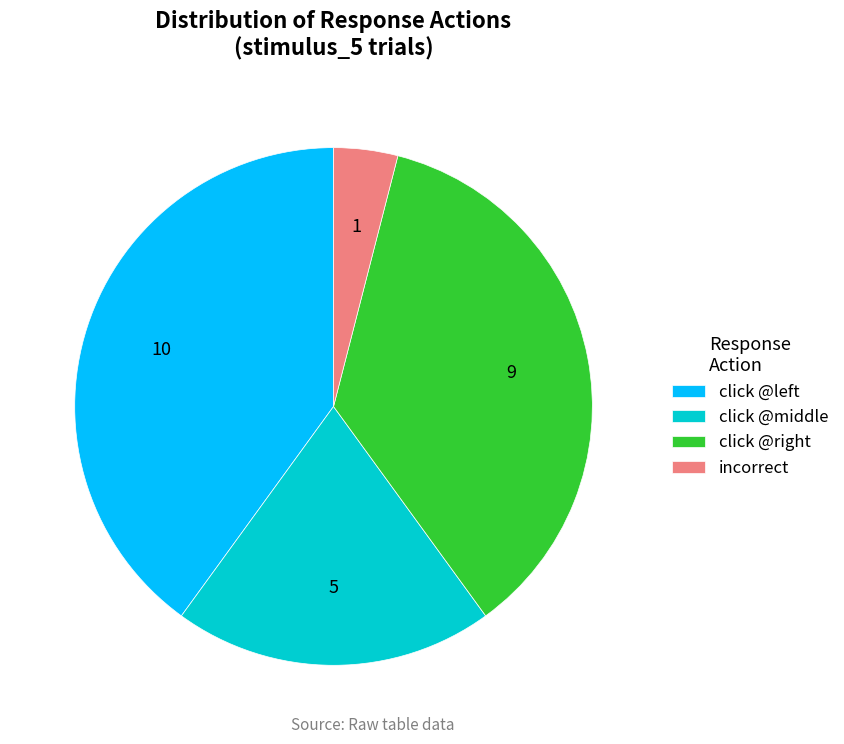

Rank the categories by value from lowest to highest.

incorrect, click @middle, click @right, click @left